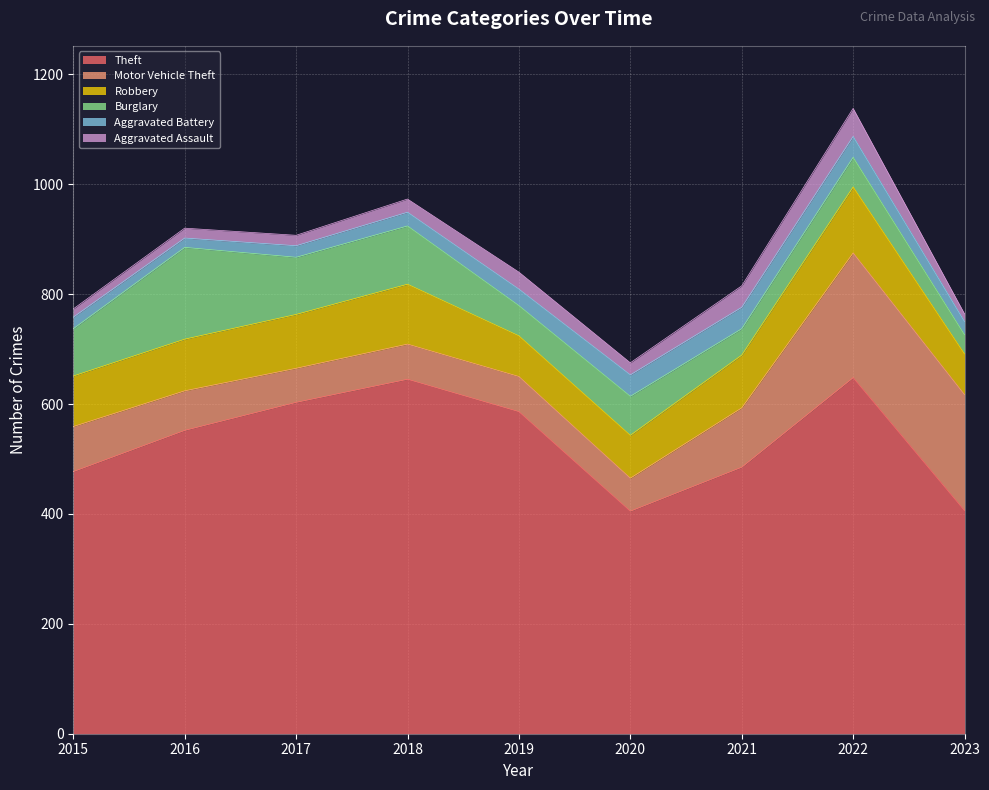

At which category is the sum across all series the highest?

2022